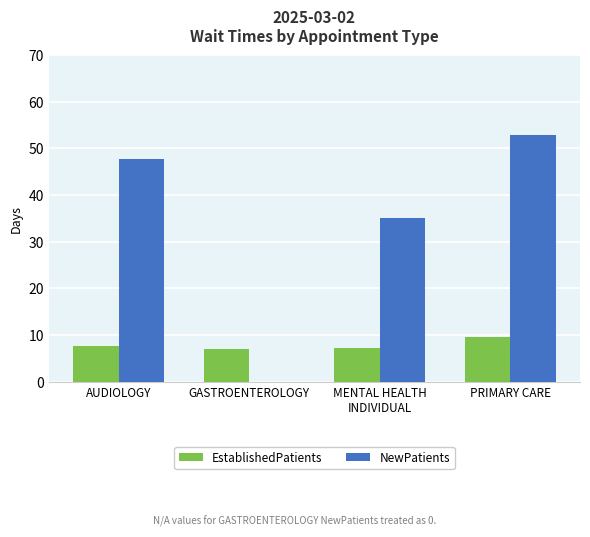

How many distinct data groups are displayed?

2